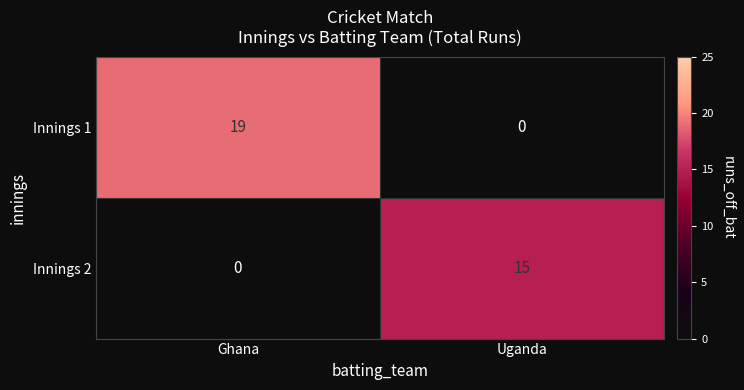

The value of Innings 1 at Uganda is 7. True or false?

False